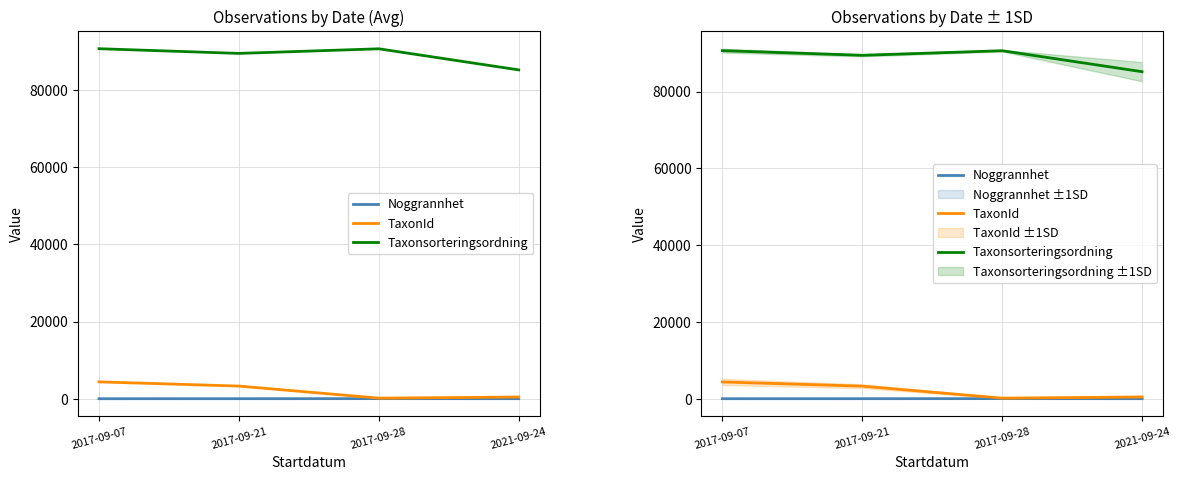

What is the difference between the maximum and minimum values in the TaxonId series?

4216